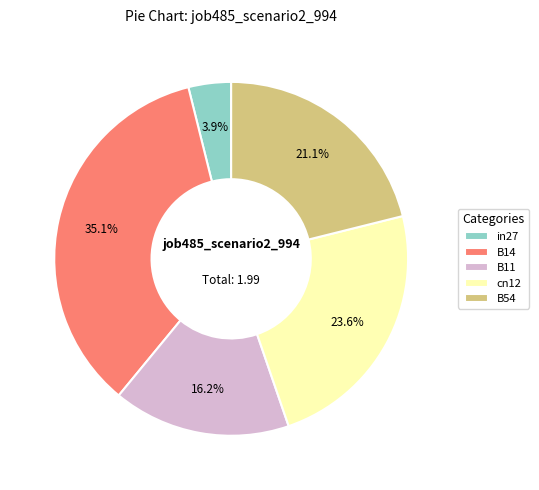

Is it true that B54 is 6% of the pie?

False